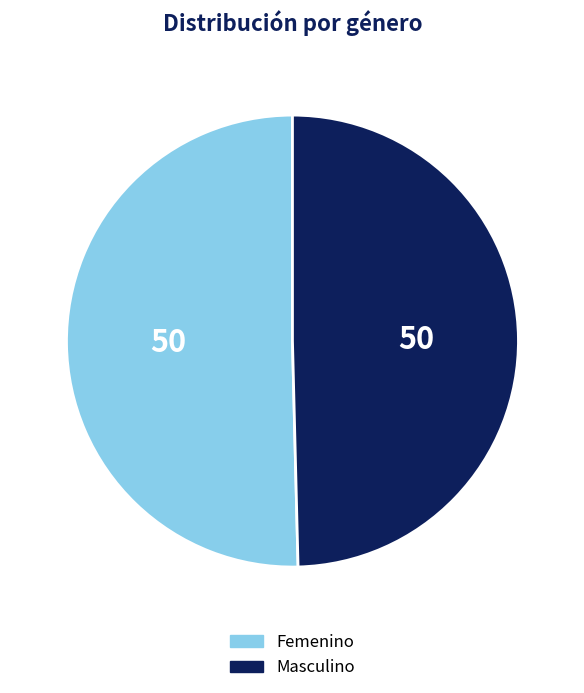

Do Femenino and Masculino together represent more than half of the pie?

Yes